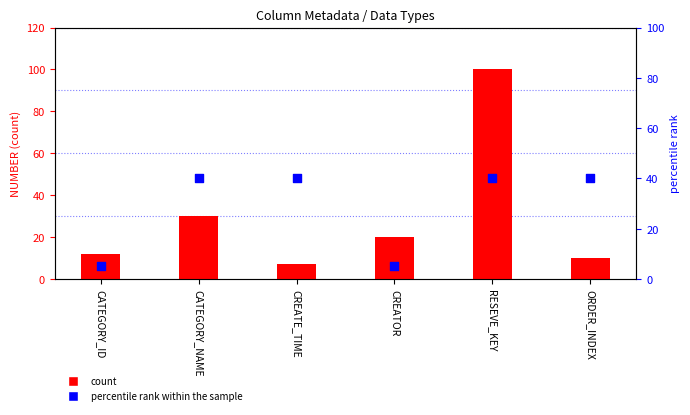

Which series contains the highest Y value?

count